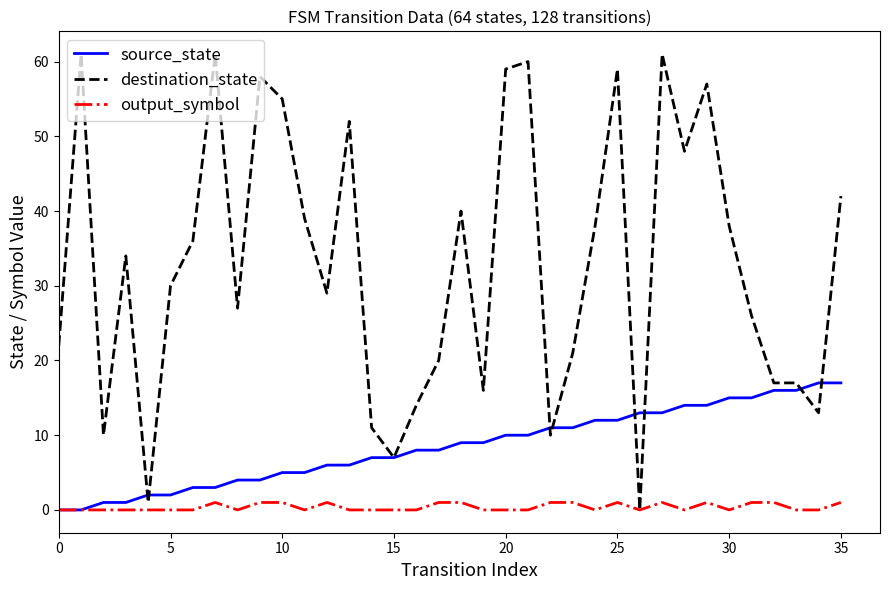

What is the highest value of the destination_state series?

61